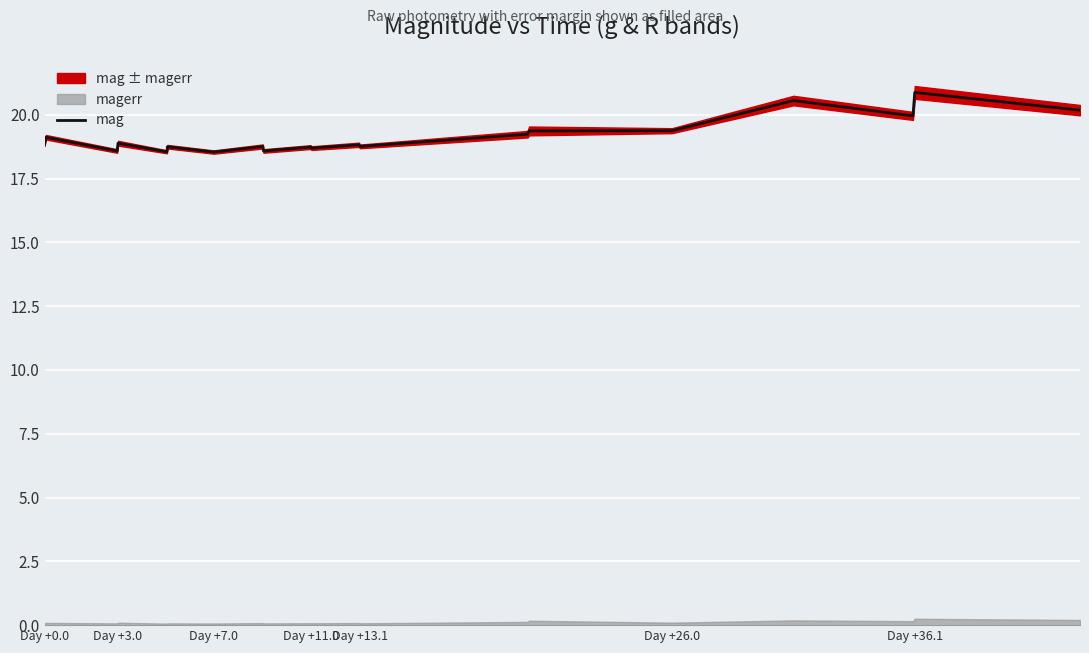

What is the highest value of the mag series?

20.9